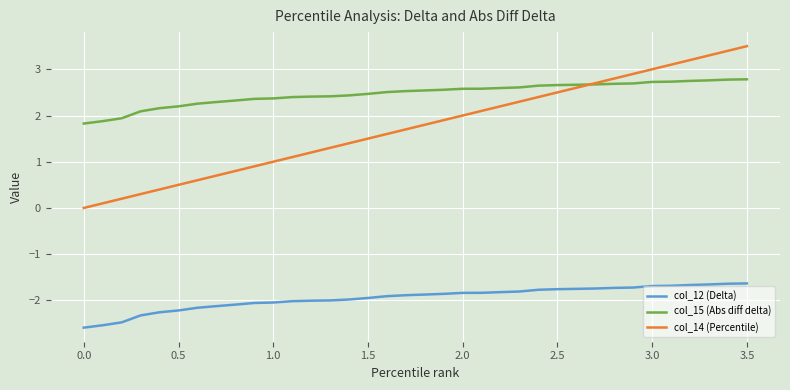

What is the difference between the second highest and minimum values in the col_15 (Abs diff delta) series?

1.0